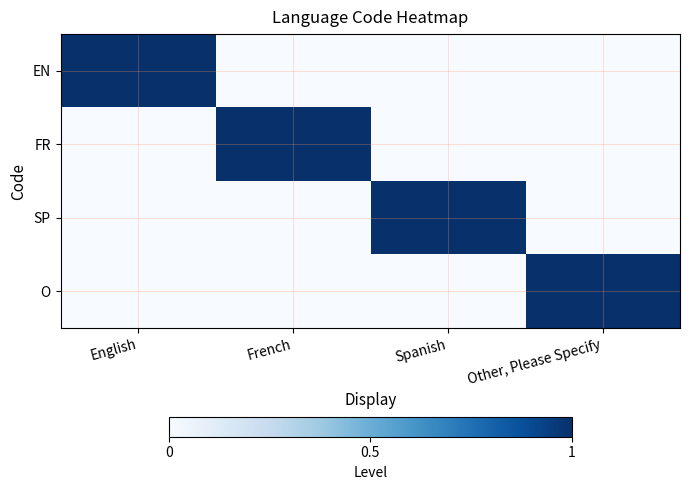

What is the spread (max minus min) of values at Other, Please Specify?

1